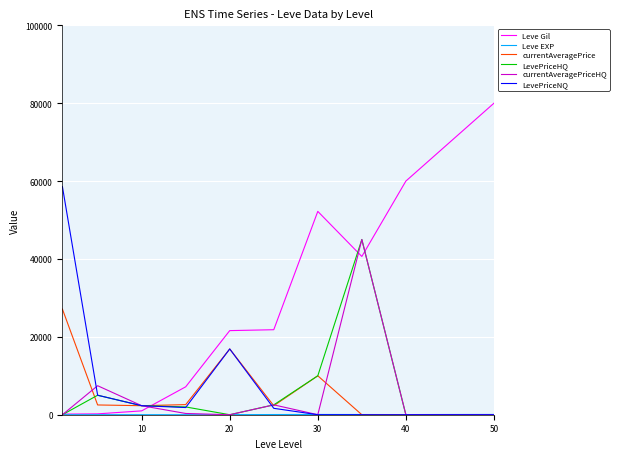

What is the difference between the maximum and minimum values in the Leve Gil series?

79840